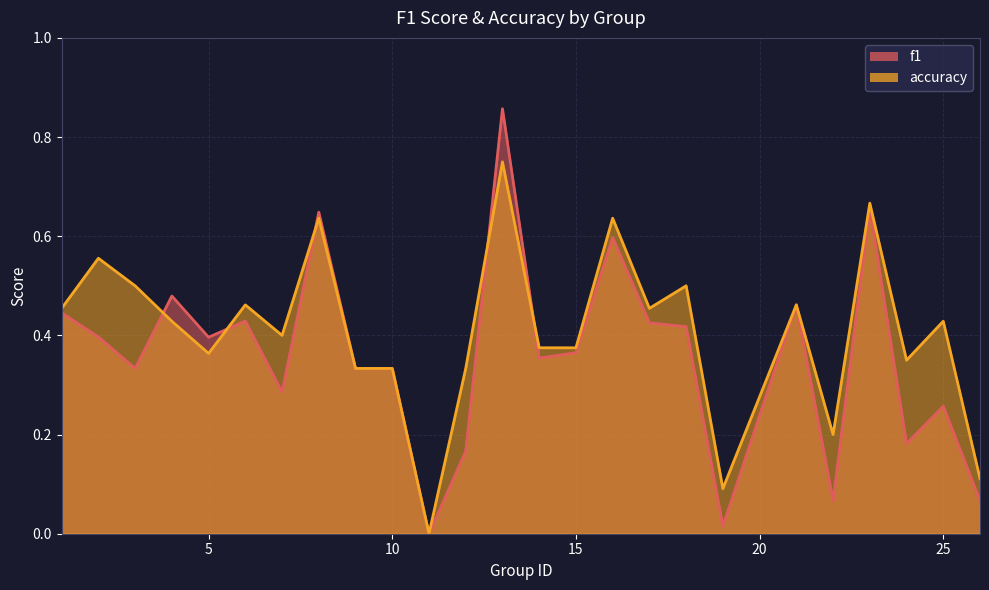

Which category has the highest value in the accuracy series?

13